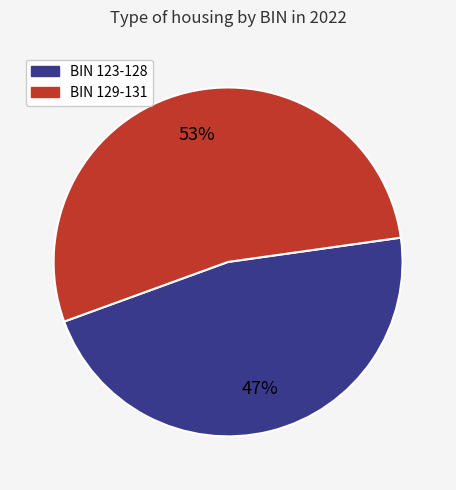

To the nearest percent, what is the average slice percentage?

50%